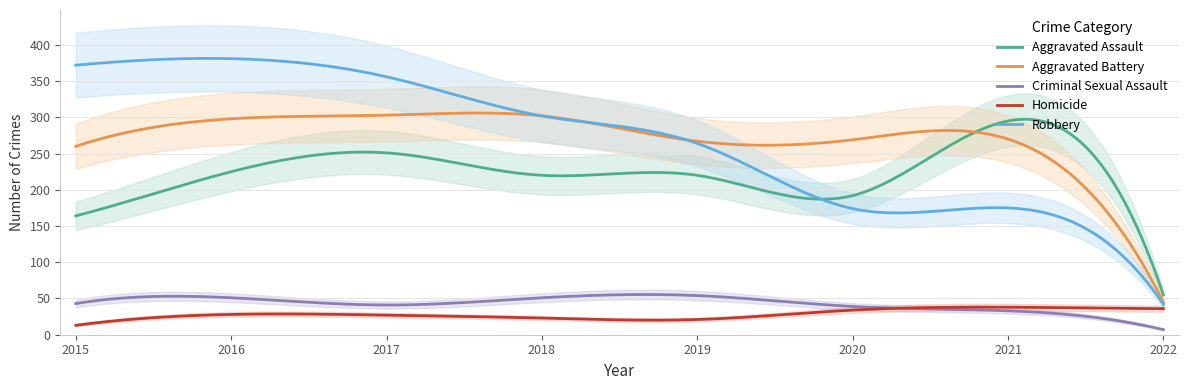

At which category does Robbery reach its first local valley?

2020